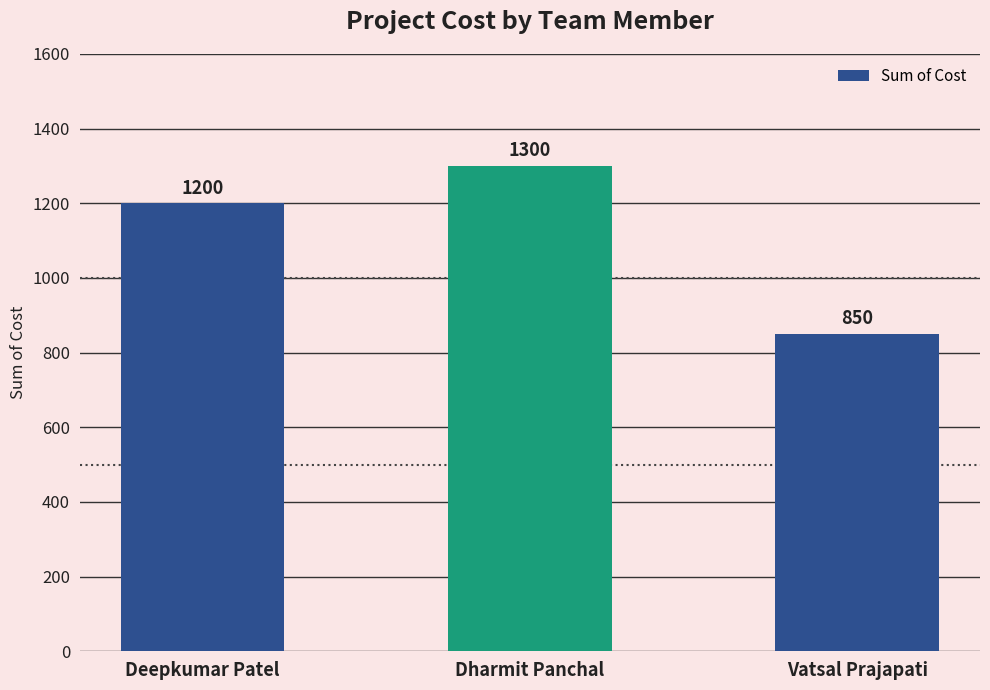

List the labels in order of value, smallest first.

Vatsal Prajapati, Deepkumar Patel, Dharmit Panchal